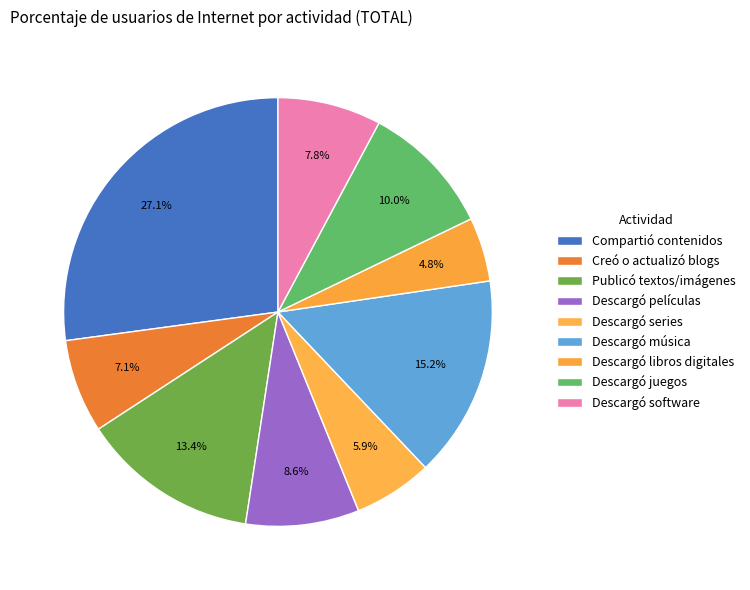

Rank the categories by value from lowest to highest.

Descargó libros digitales, Descargó series, Creó o actualizó blogs, Descargó software, Descargó películas, Descargó juegos, Publicó textos/imágenes, Descargó música, Compartió contenidos